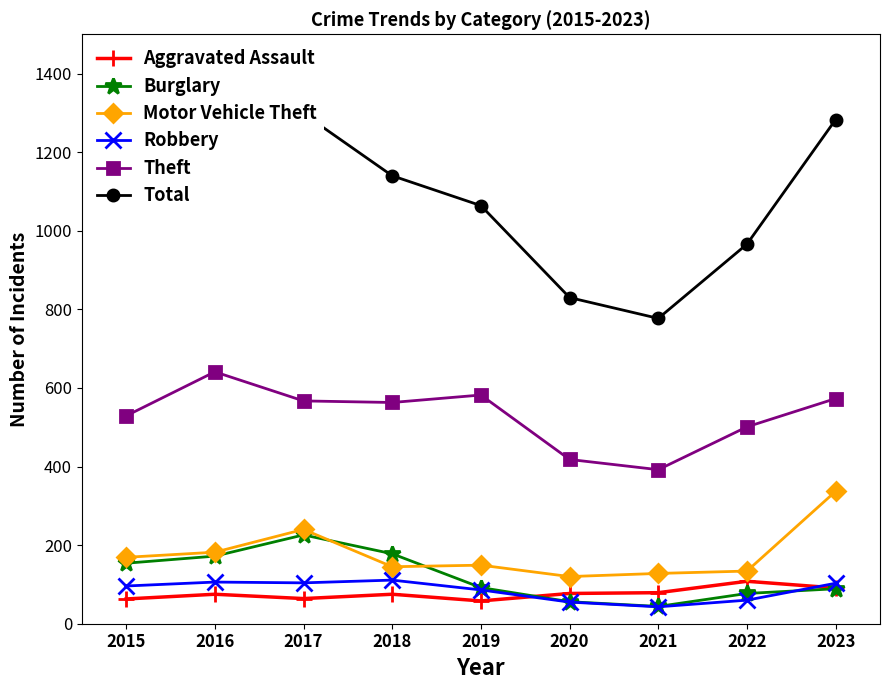

What is the difference between the Theft values at 2021 and 2018?

171